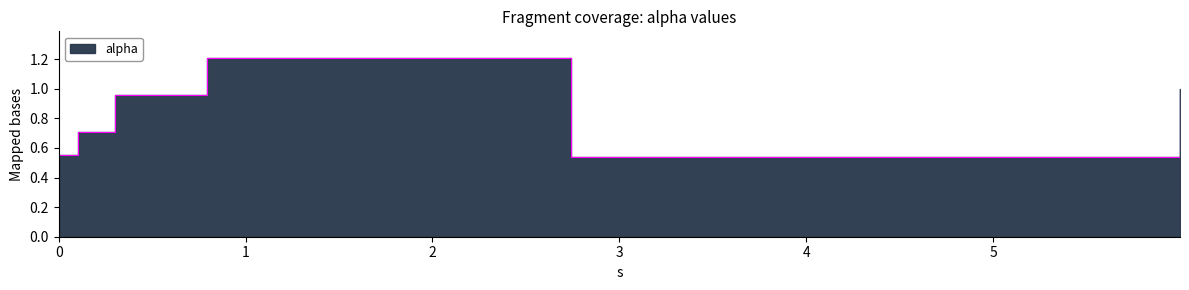

True or false: the data shows 1.0 at 0.30264367617656335.

True